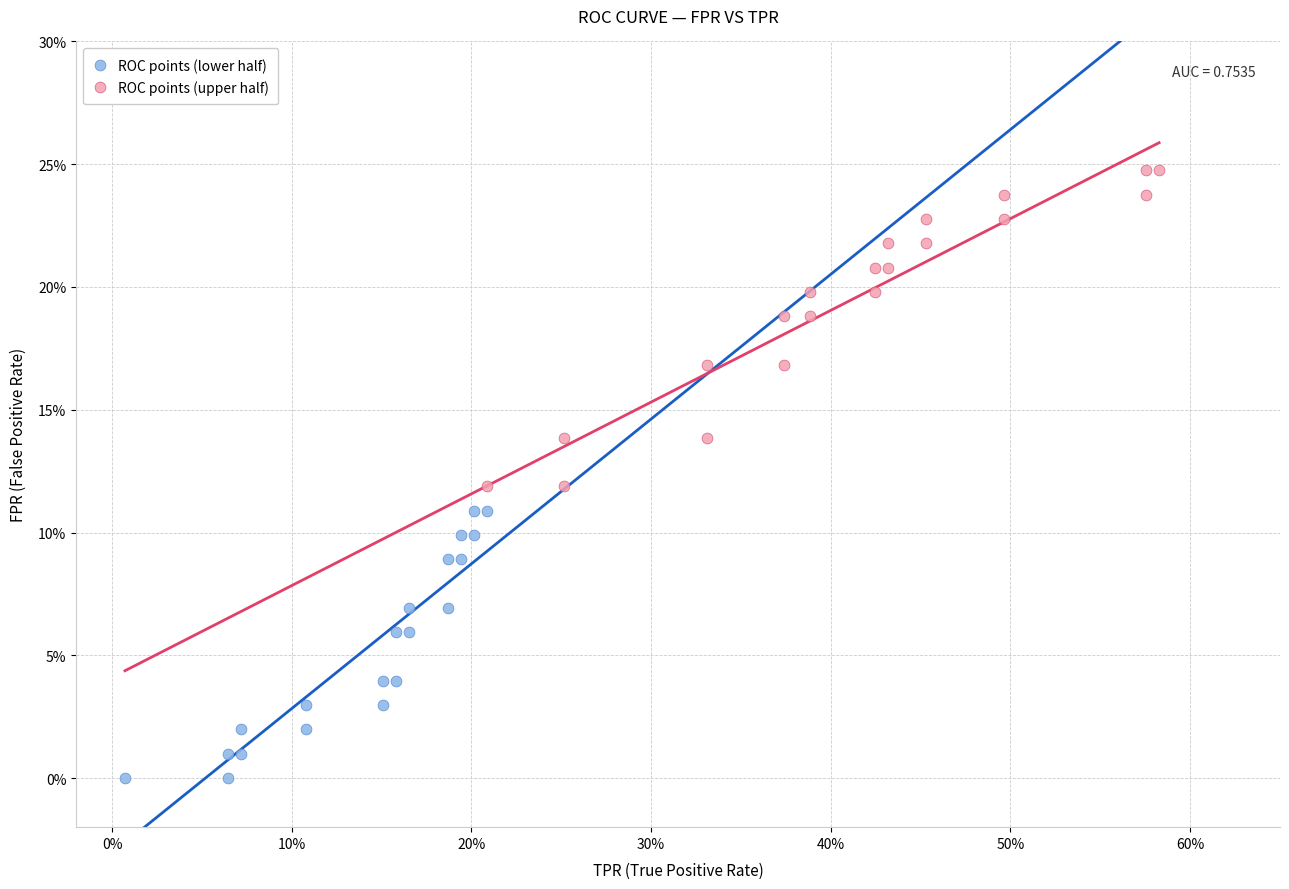

What are all the series names shown in the legend?

ROC points (lower half), ROC points (upper half)